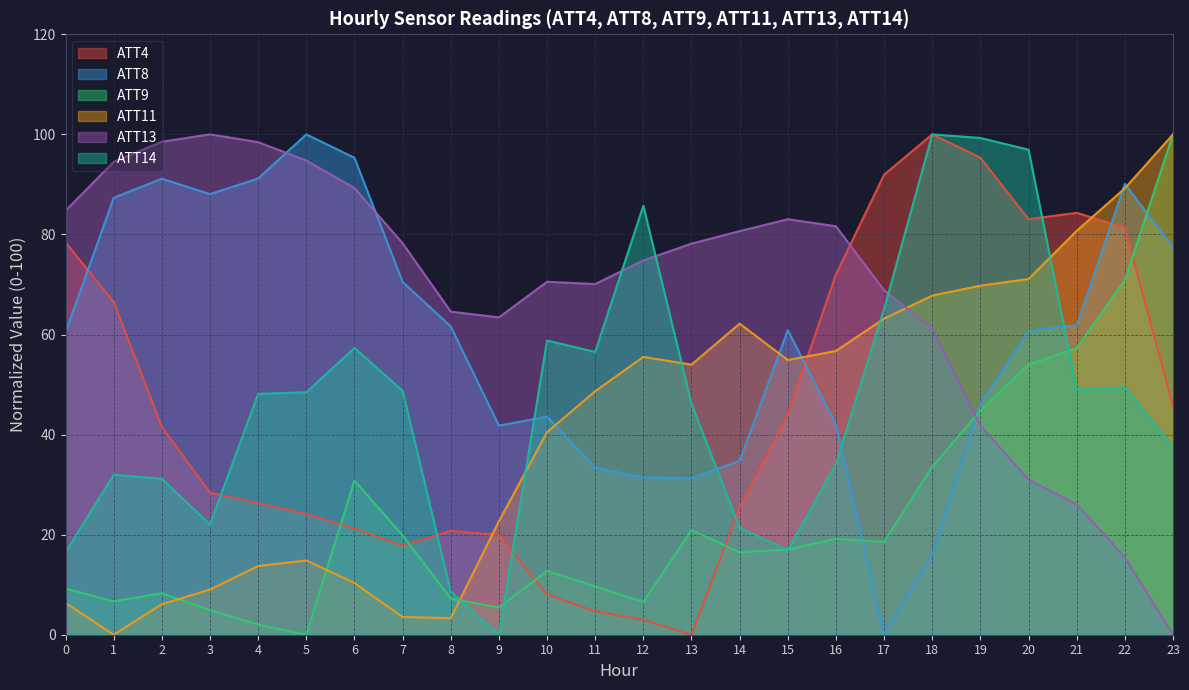

Reading left to right, list all the values displayed in this chart.

ATT4: 0=78.4	1=66.5	2=41.5	3=28.4	4=26.3	5=24.2	6=21.2	7=17.8	8=20.8	9=19.9	10=8.1	11=4.7	12=3.0	13=0.0	14=25.4	15=44.1	16=72.0	17=91.9	18=100.0	19=95.3	20=83.1	21=84.3	22=81.4	23=45.8
ATT8: 0=60.4	1=87.3	2=91.1	3=88.1	4=91.2	5=100.0	6=95.3	7=70.5	8=61.6	9=41.8	10=43.6	11=33.4	12=31.4	13=31.3	14=34.7	15=60.9	16=41.9	17=0.0	18=16.1	19=46.3	20=60.8	21=61.9	22=90.1	23=77.4
ATT9: 0=9.2	1=6.7	2=8.3	3=4.9	4=2.0	5=0.0	6=30.8	7=19.8	8=7.2	9=5.4	10=12.8	11=9.6	12=6.5	13=20.9	14=16.5	15=17.0	16=19.2	17=18.6	18=33.6	19=44.8	20=54.0	21=57.3	22=70.9	23=100.0
ATT11: 0=6.4	1=0.0	2=6.1	3=9.0	4=13.7	5=14.8	6=10.3	7=3.5	8=3.3	9=22.7	10=40.5	11=48.7	12=55.5	13=54.0	14=62.2	15=54.9	16=56.7	17=63.2	18=67.8	19=69.8	20=71.1	21=80.7	22=89.2	23=100.0
ATT13: 0=84.7	1=94.5	2=98.5	3=100.0	4=98.4	5=94.8	6=89.3	7=78.2	8=64.6	9=63.4	10=70.5	11=70.1	12=74.8	13=78.2	14=80.7	15=83.0	16=81.6	17=68.8	18=61.2	19=41.8	20=31.0	21=26.1	22=15.5	23=0.0
ATT14: 0=16.5	1=32.0	2=31.1	3=22.0	4=48.1	5=48.5	6=57.3	7=48.8	8=8.6	9=0.0	10=58.8	11=56.5	12=85.8	13=46.1	14=21.4	15=16.9	16=34.1	17=65.1	18=100.0	19=99.3	20=96.9	21=49.0	22=49.4	23=37.4